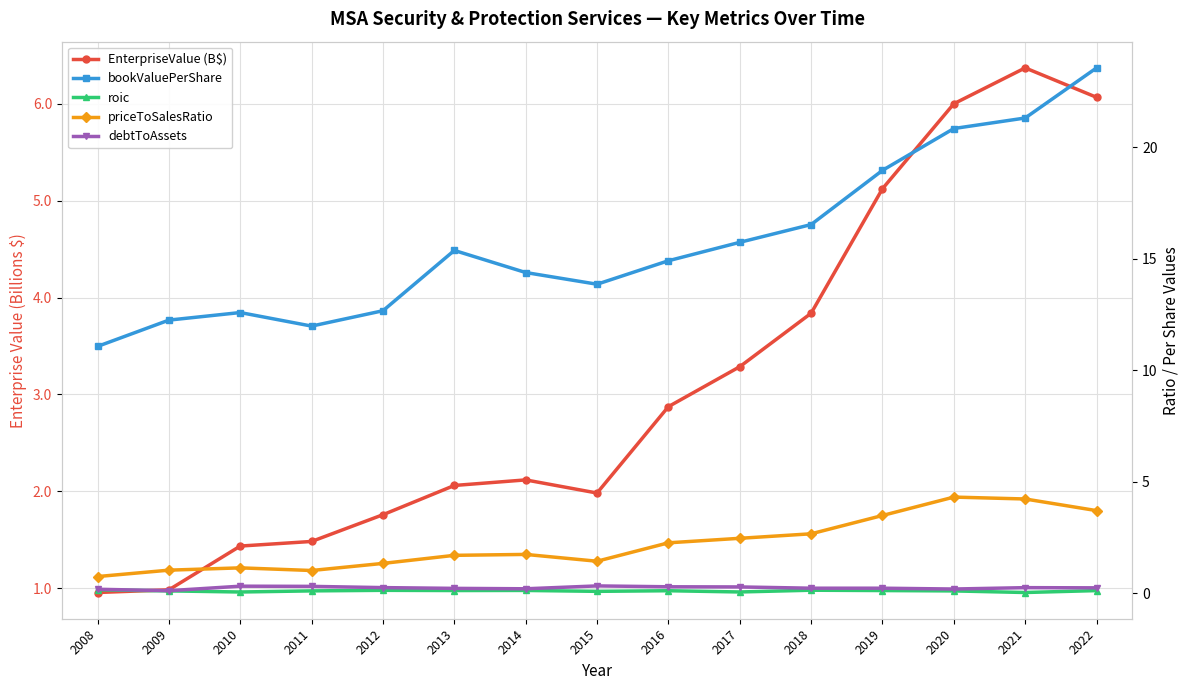

Where does the priceToSalesRatio series first go above 1?

2009